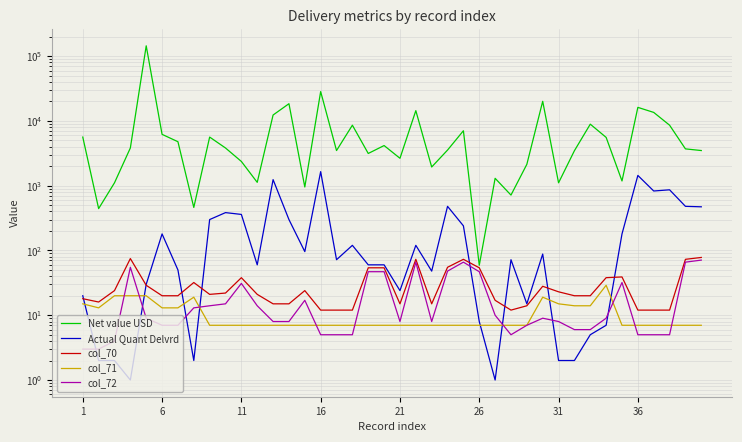

What is the lowest value of the col_71 series?

7.0